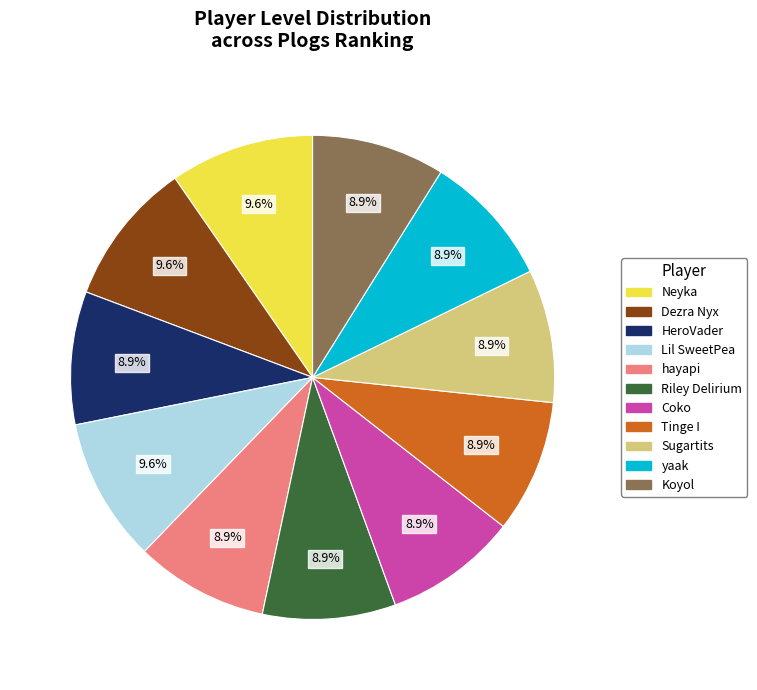

To the nearest percent, what is the average slice percentage?

9%